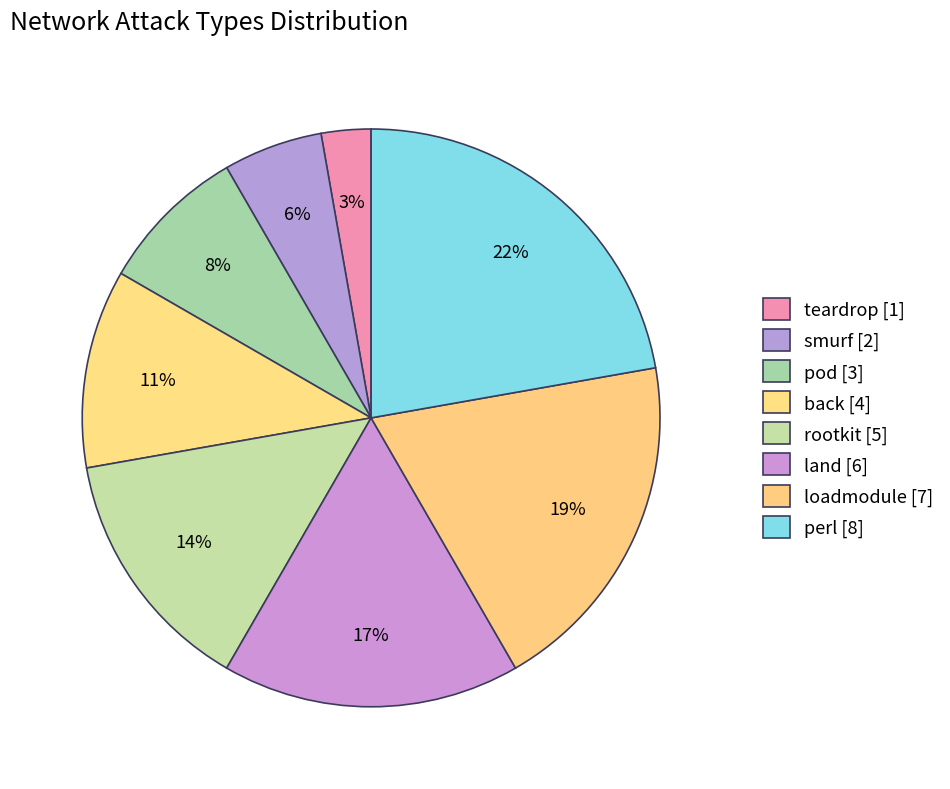

To the nearest percent, what is the difference between the largest and smallest slice percentages?

19%